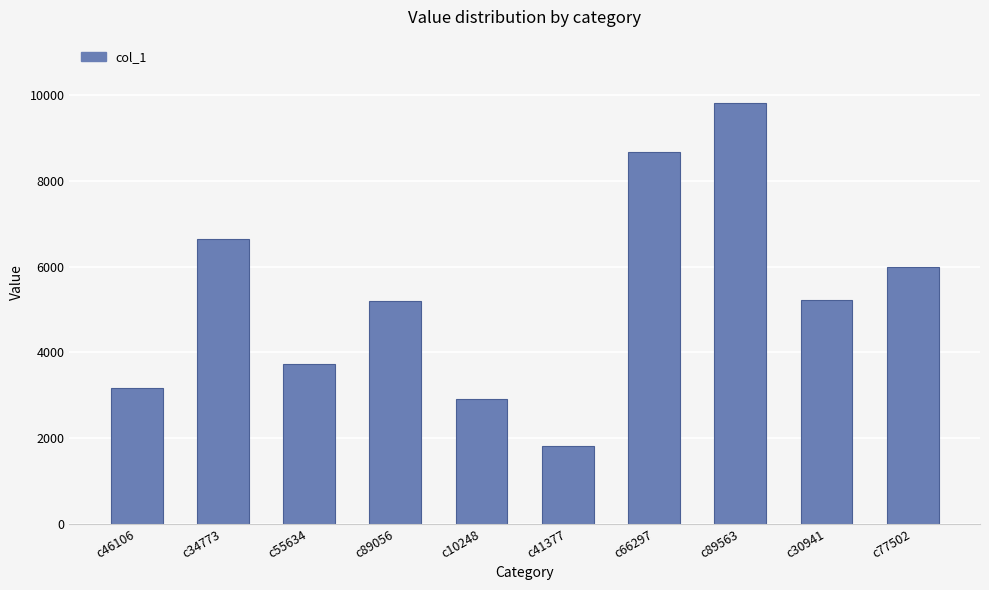

True or false: the data shows 4330 at c10248.

False